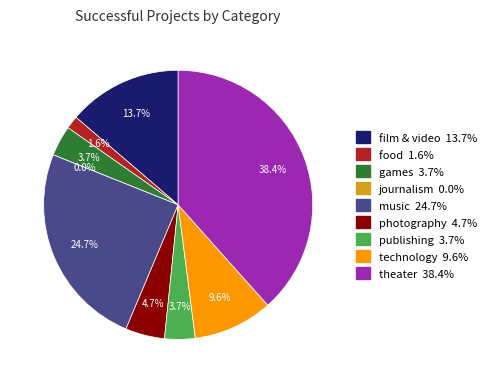

Which category has the smallest portion of the pie?

journalism